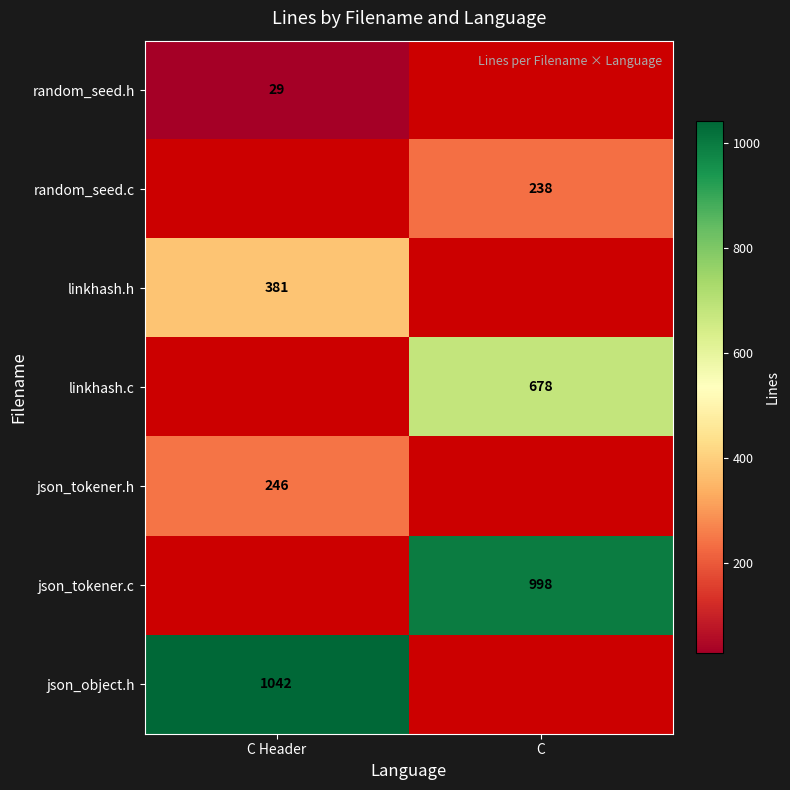

At how many categories does at least one series exceed 398?

2